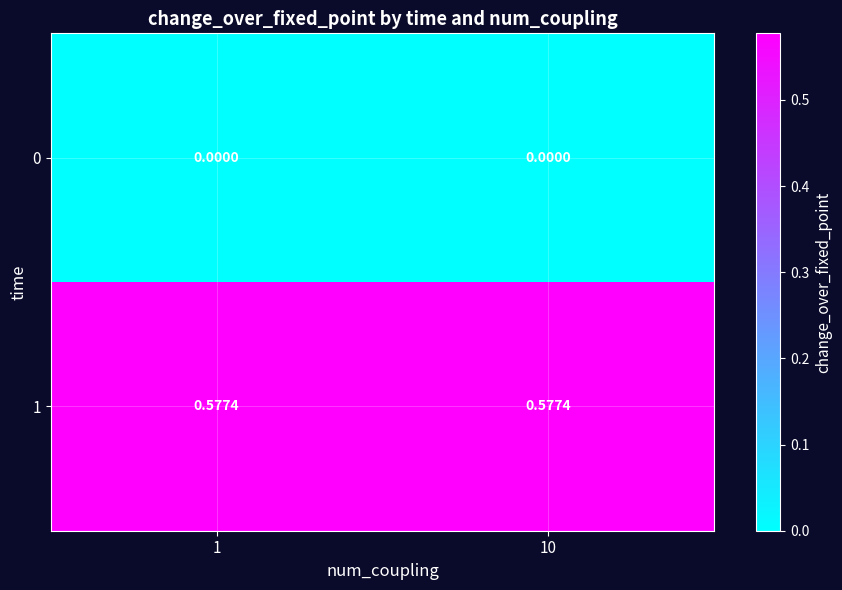

Is the value of 0 at 10 greater than the value of 1 at 1?

No